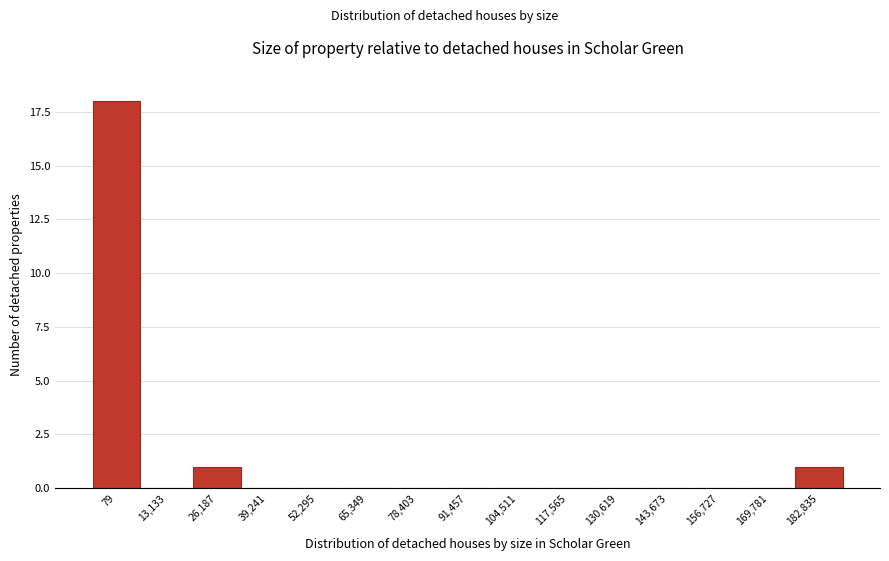

Reading left to right, list all the values displayed in this chart.

79=18	13,133=0	26,187=1	39,241=0	52,295=0	65,349=0	78,403=0	91,457=0	104,511=0	117,565=0	130,619=0	143,673=0	156,727=0	169,781=0	182,835=1